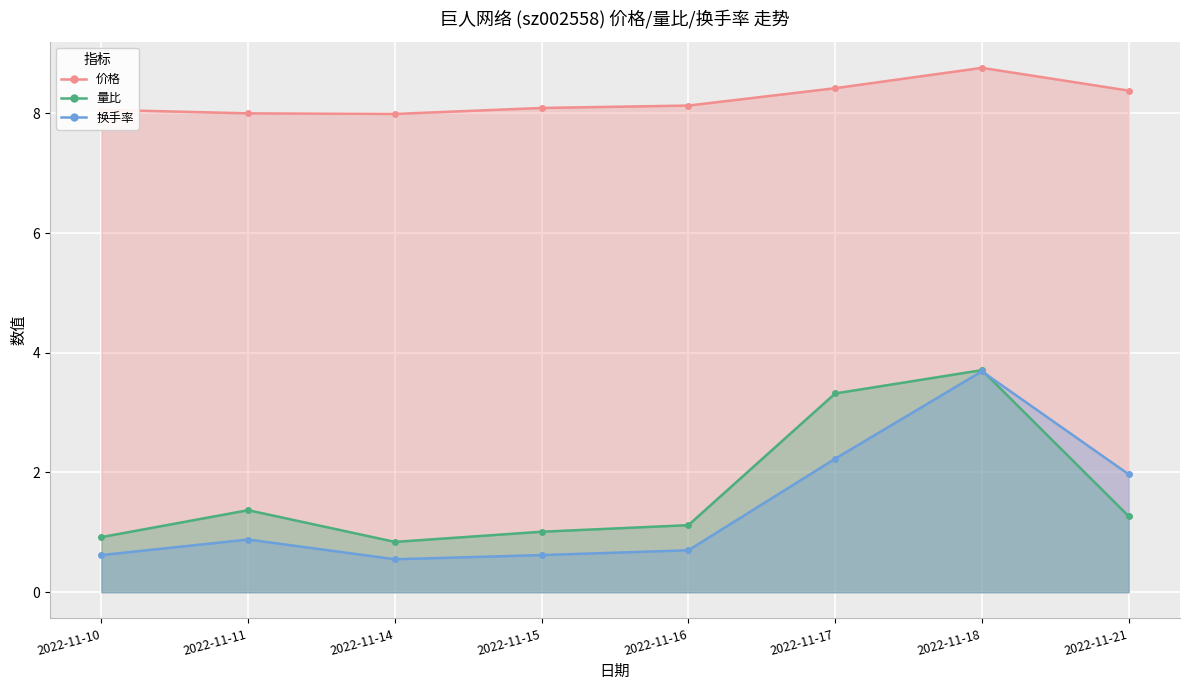

How many distinct data groups are displayed?

3